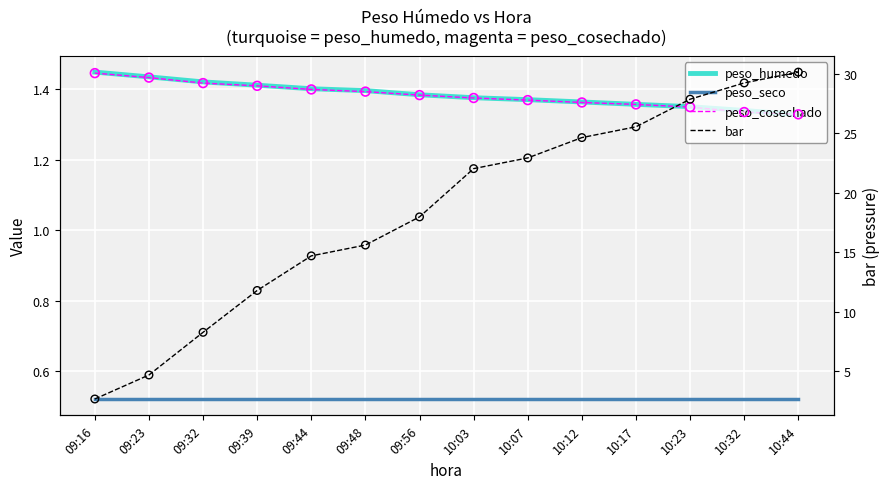

Which series has the largest total across all categories?

bar